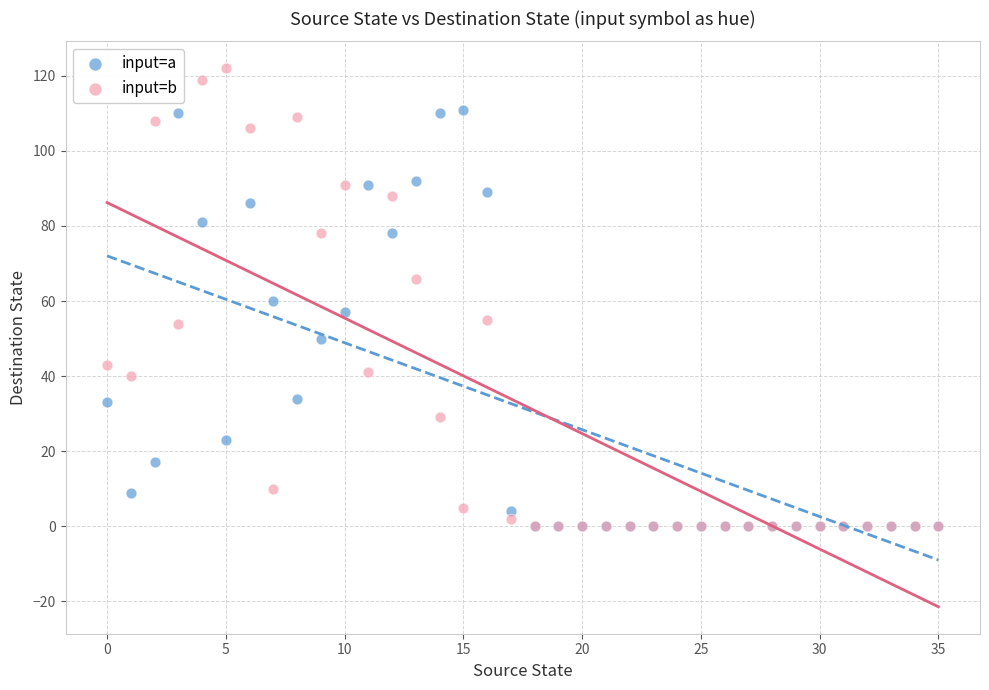

Which series reaches the maximum Y coordinate?

input=b